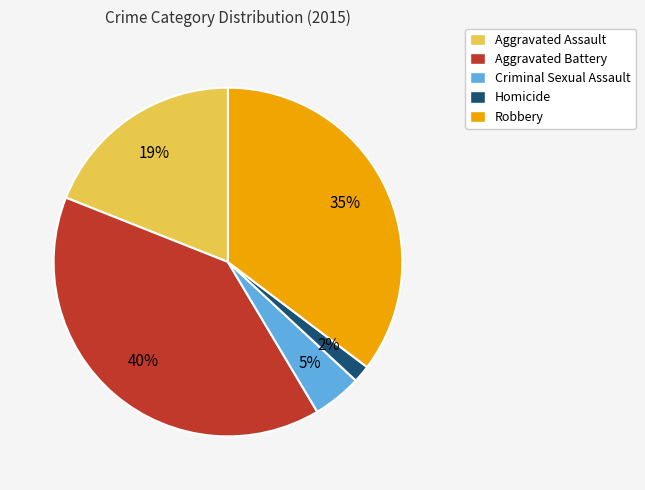

Does Aggravated Battery represent more than half of the total?

No